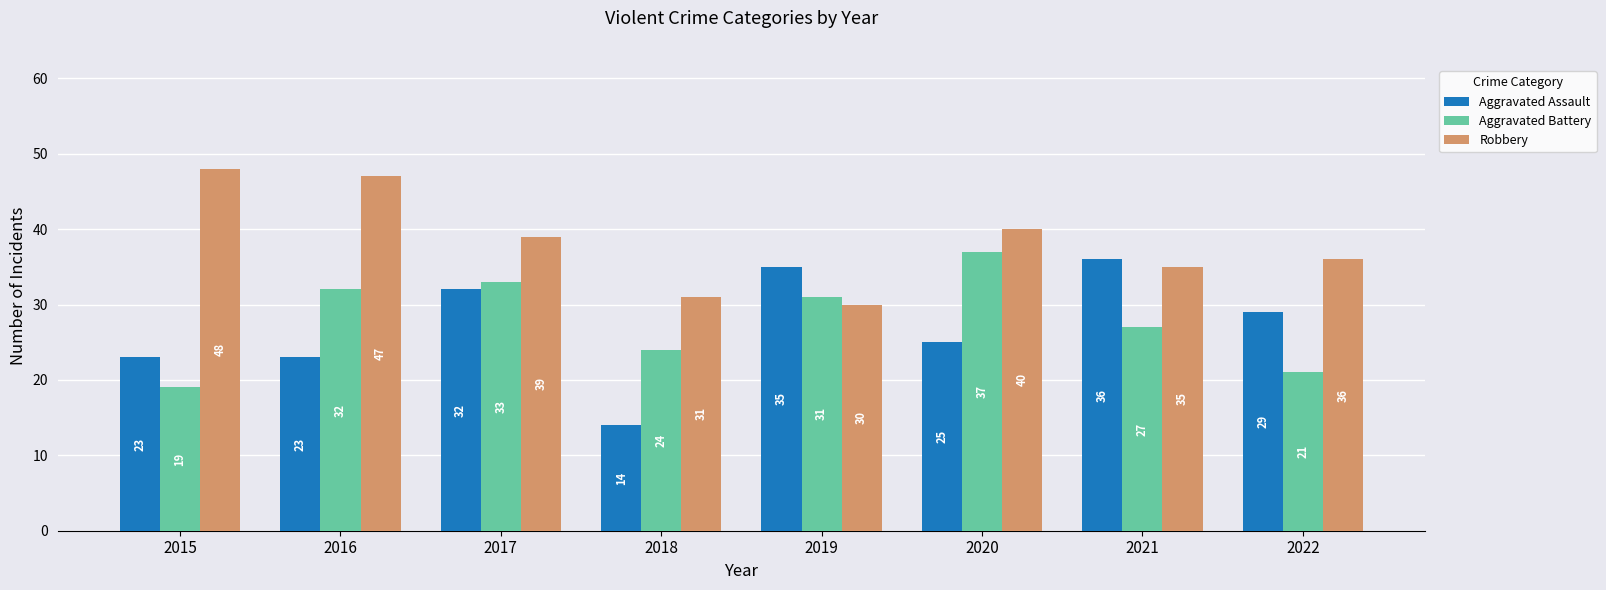

What is the spread (max minus min) of values at 2022?

15